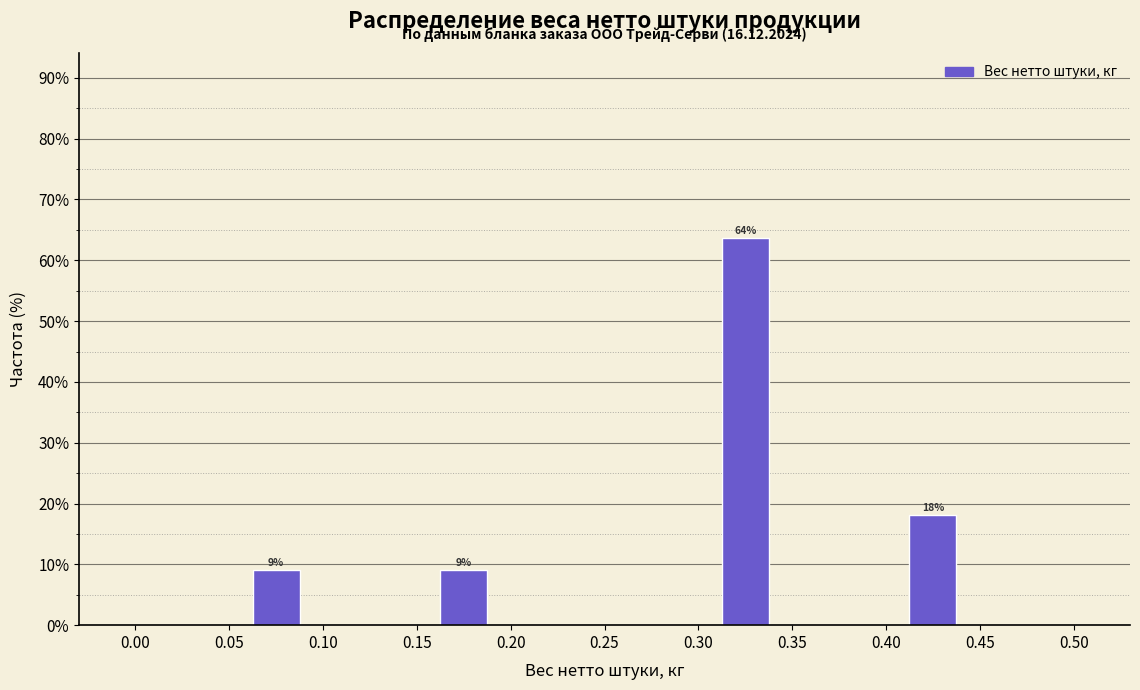

Which range on the x-axis has the tallest bar?

0.30 to 0.35